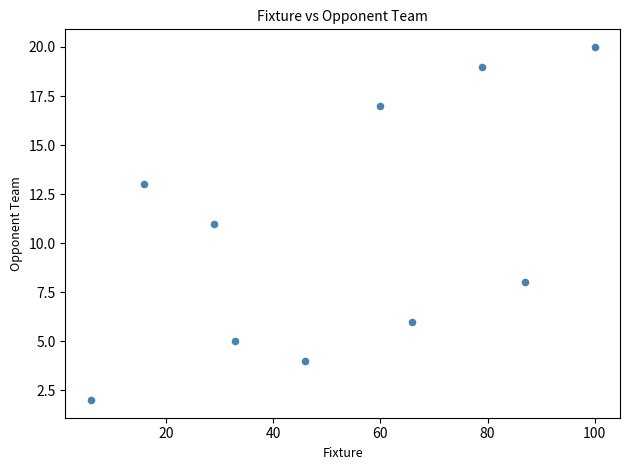

What is the range of X values (max minus min)?

94